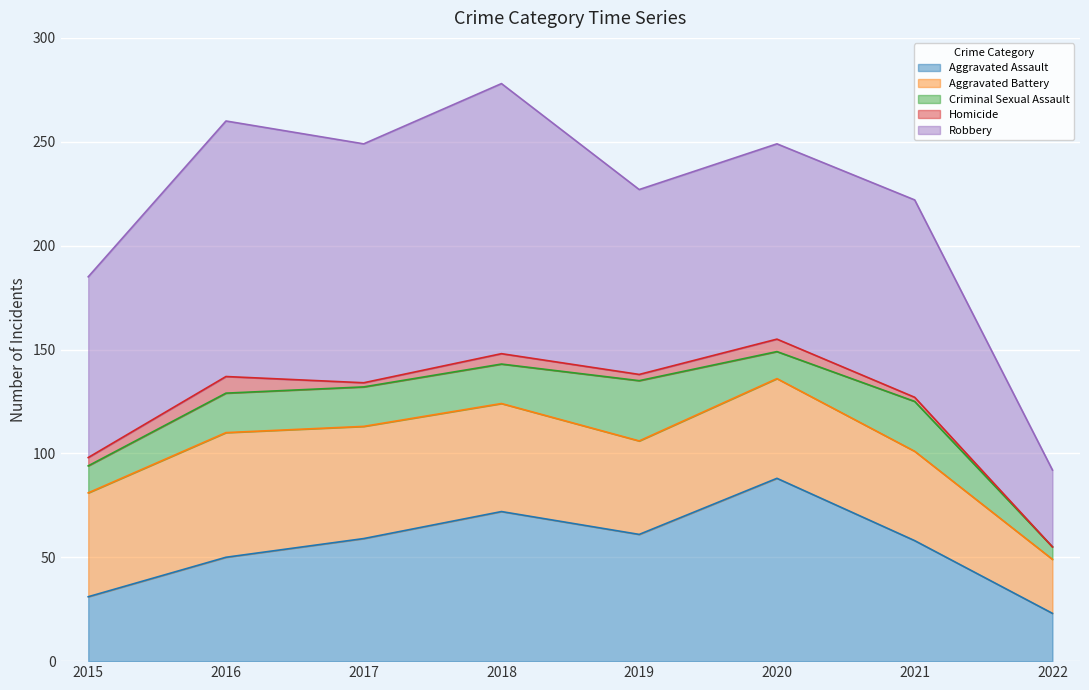

At which label does Robbery first exceed 95?

2016